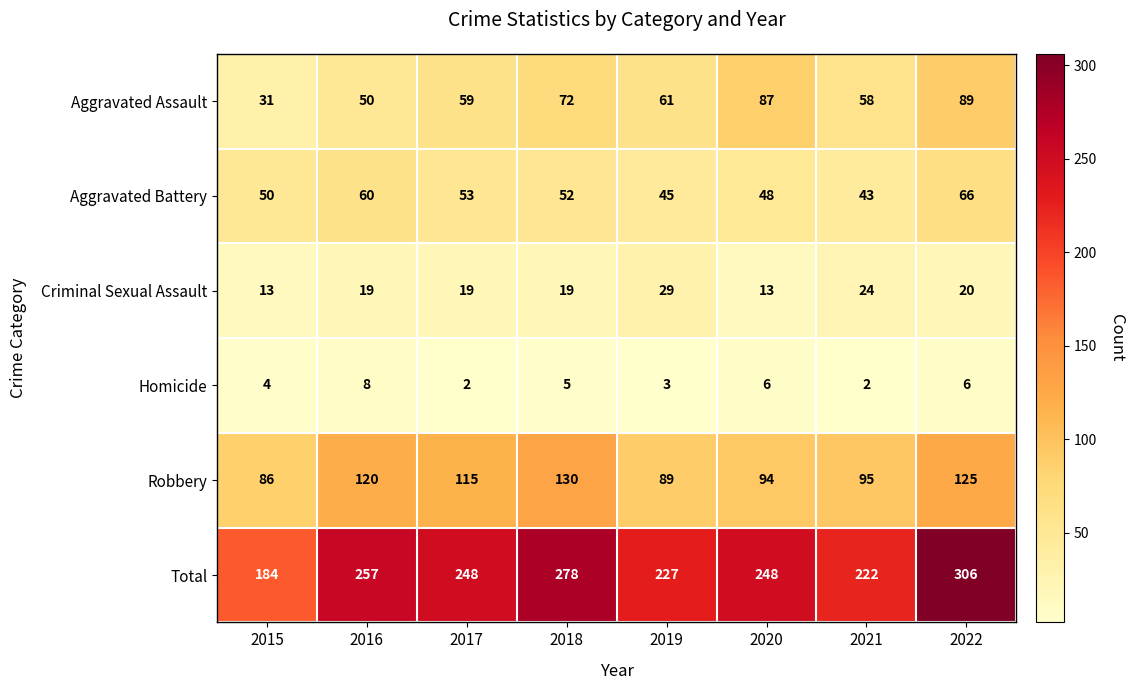

True or false: Total has a value of 377 at 2019.

False